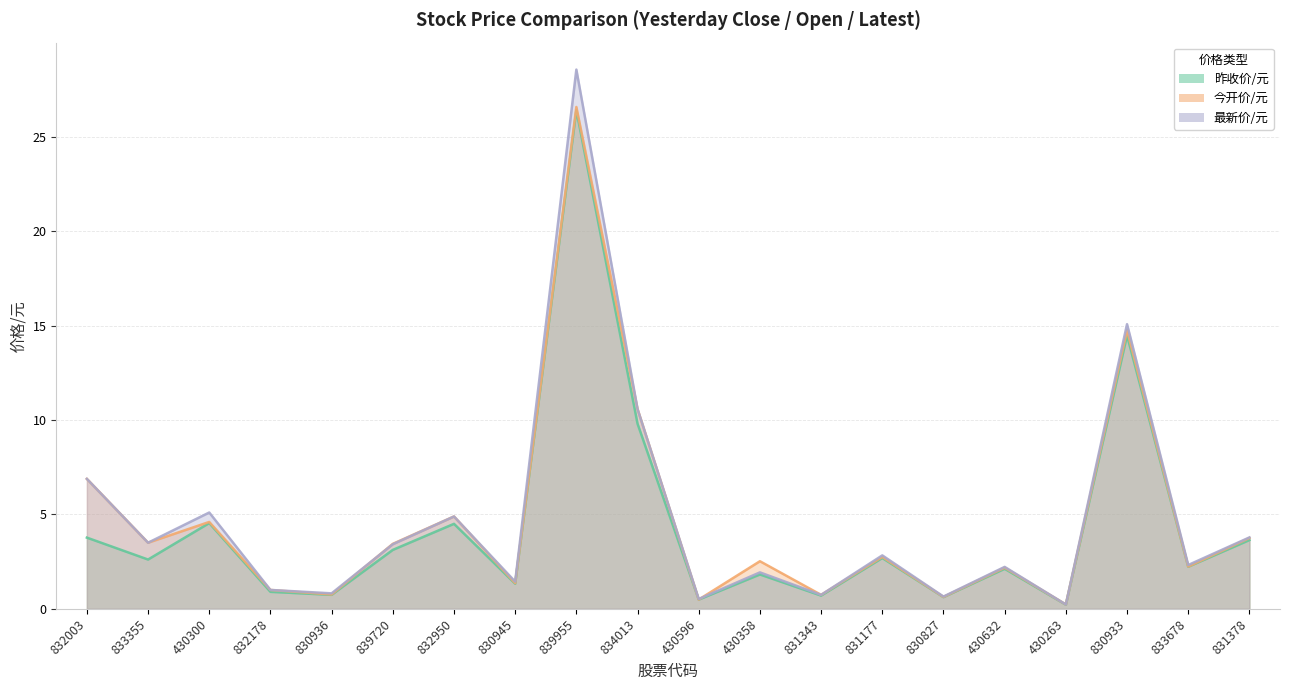

At which label is 最新价/元 closest to 14?

830933